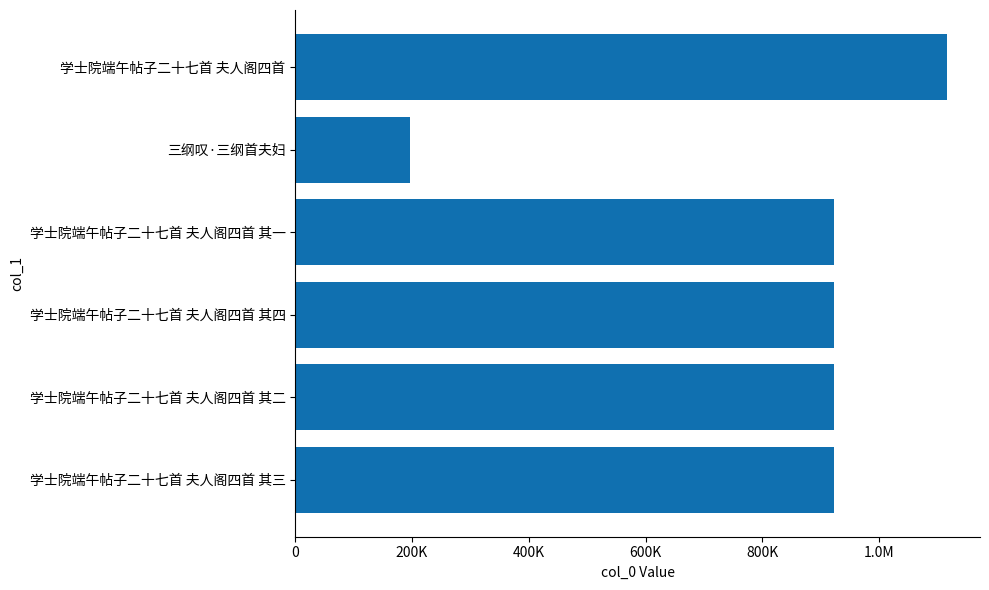

How many data points are above 923584?

2